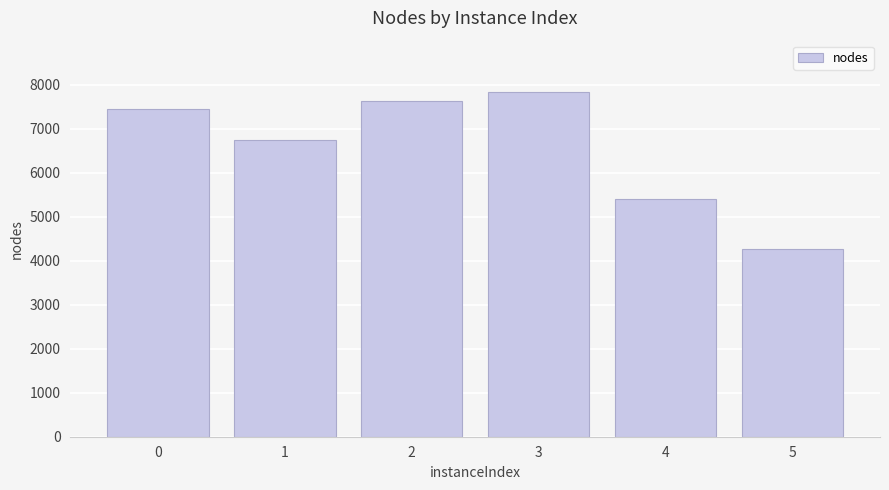

At which category does the chart reach its minimum across all series?

5